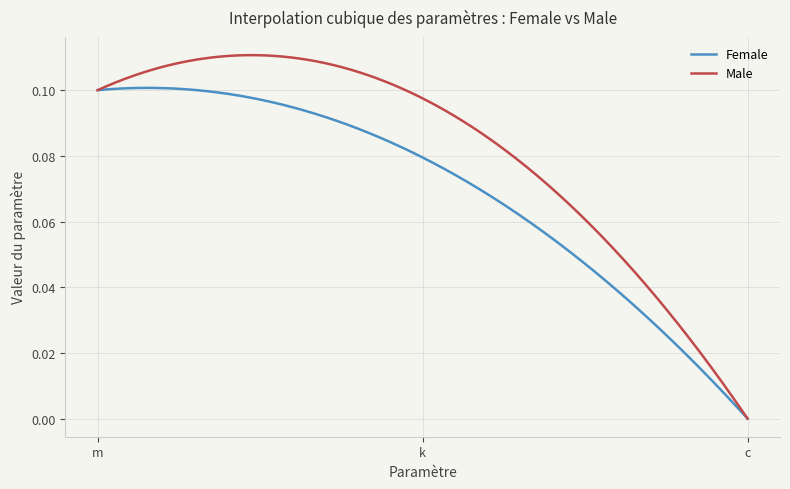

How many distinct data groups are displayed?

2